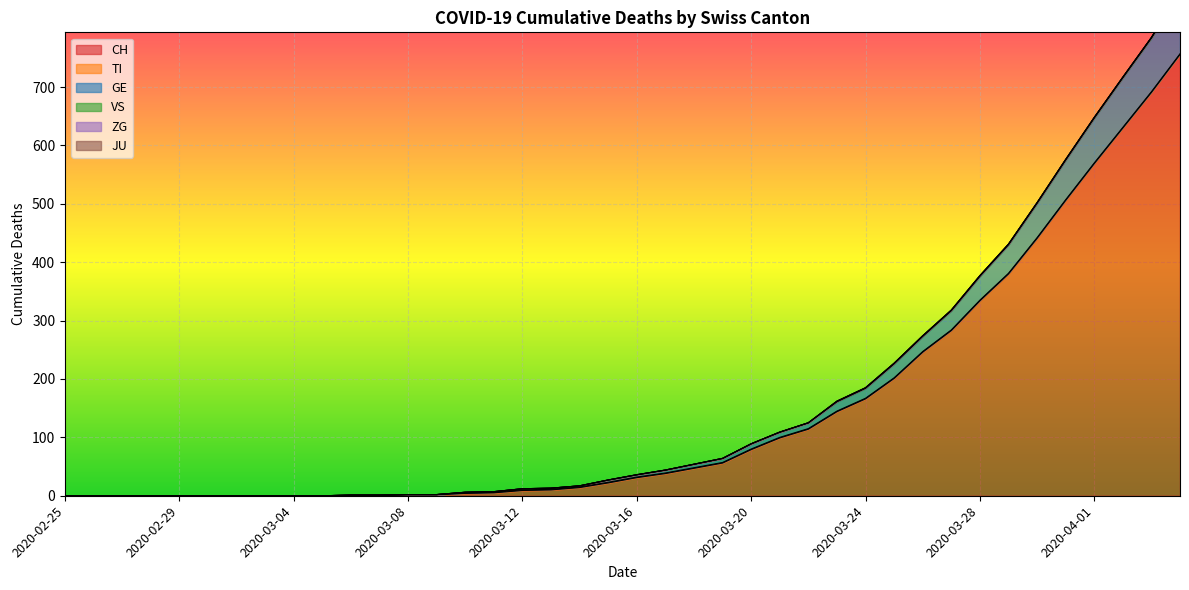

Does the chart display data point markers on the line(s)?

No